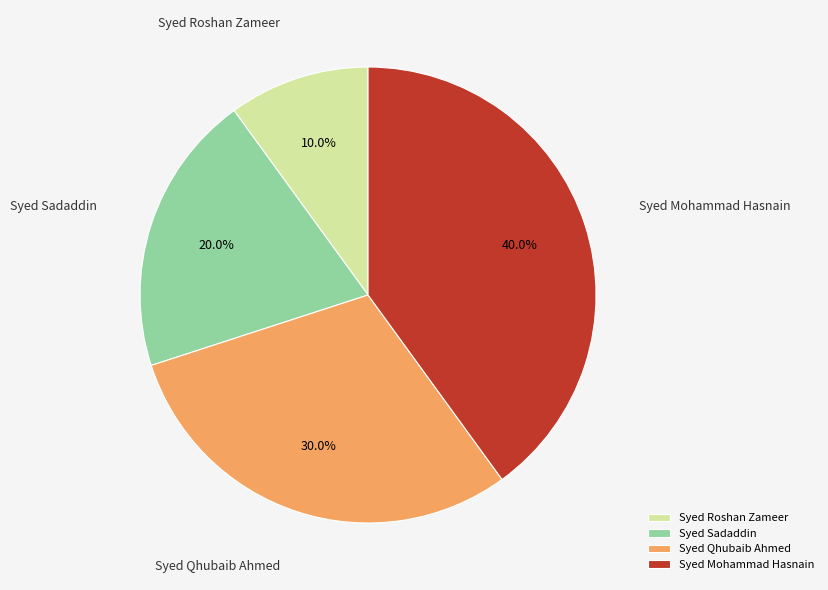

Which slice is the largest?

Syed Mohammad Hasnain